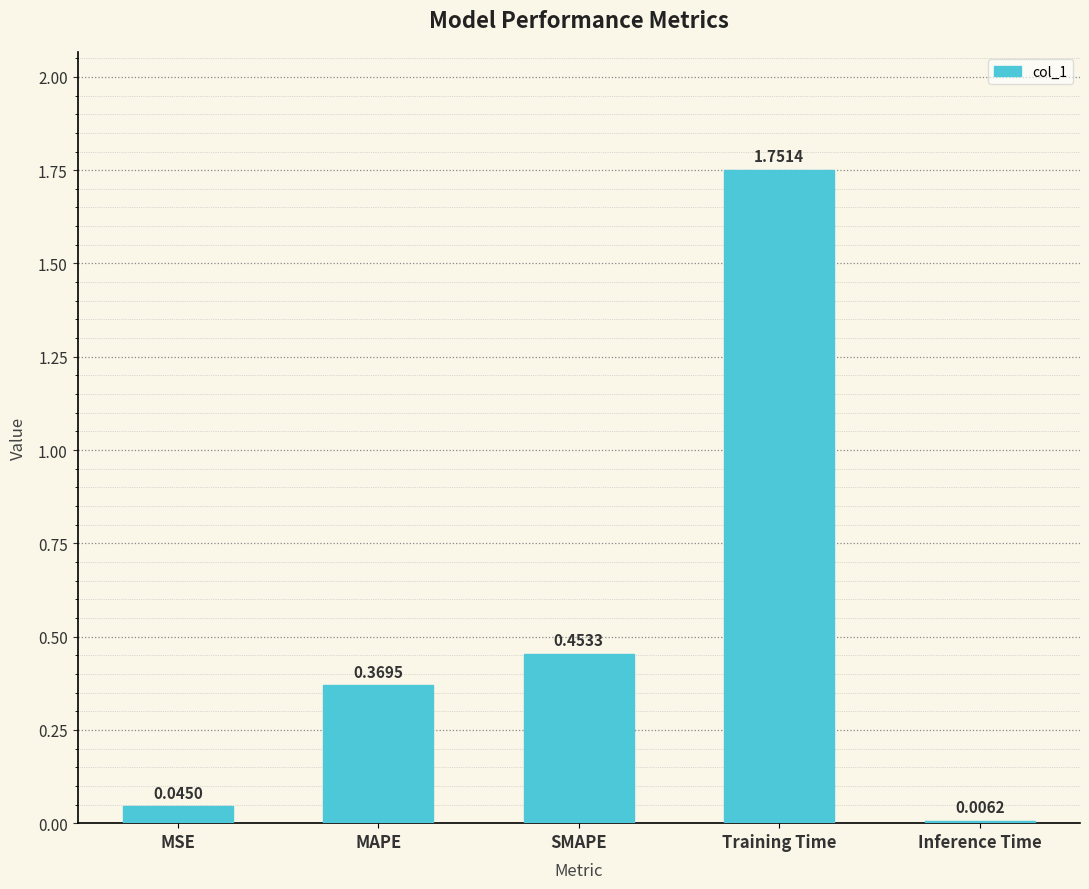

Where is the data nearest to the value 0?

Inference Time